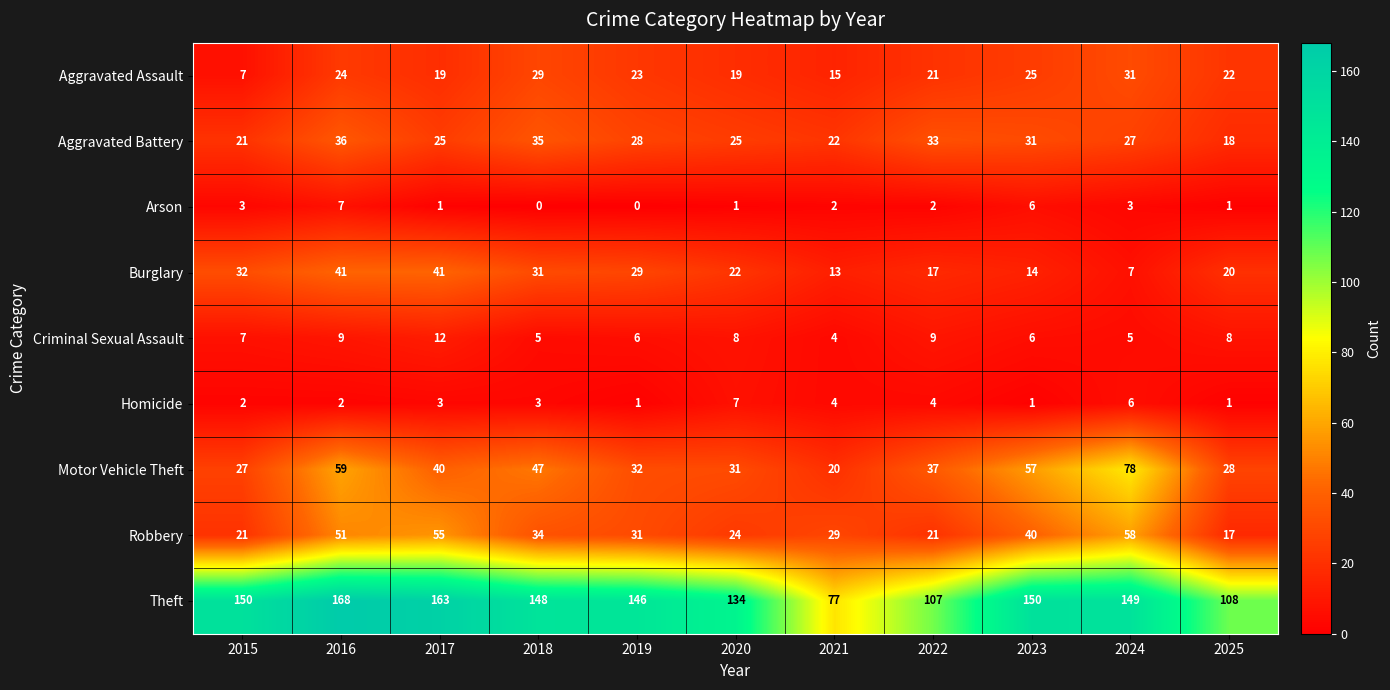

At which category is the sum across all series the highest?

2016